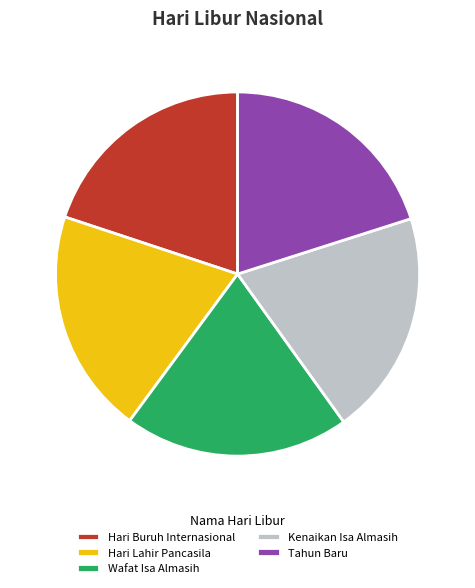

True or false: Hari Lahir Pancasila accounts for 31% of the total.

False